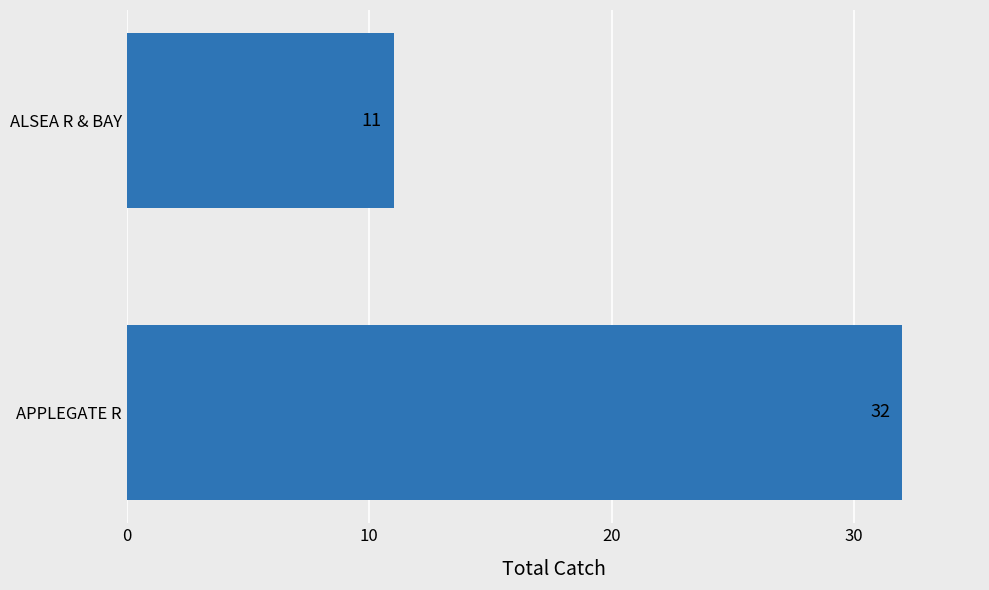

Which has a higher value, ALSEA R & BAY or APPLEGATE R?

APPLEGATE R